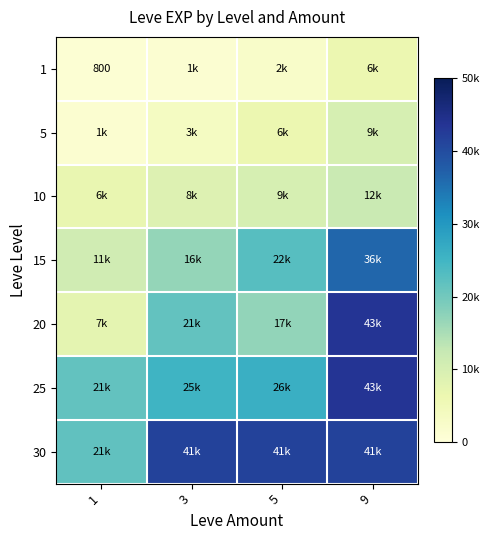

The 1 series shows 800 at 1. True or false?

True